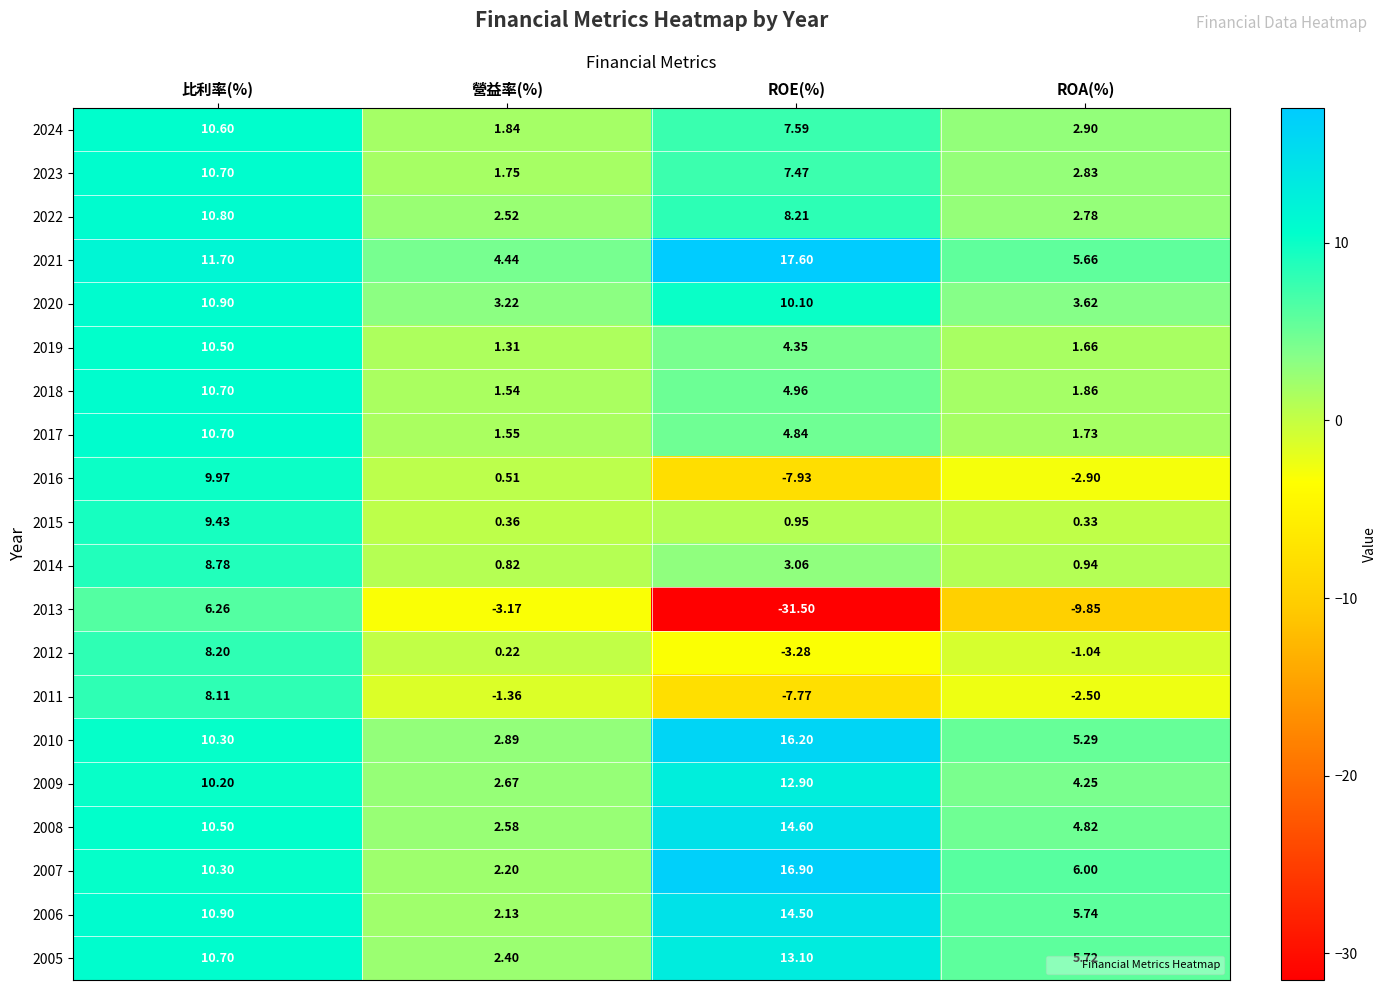

Rank the categories by 2020 value from highest to lowest.

比利率(%), ROE(%), ROA(%), 營益率(%)